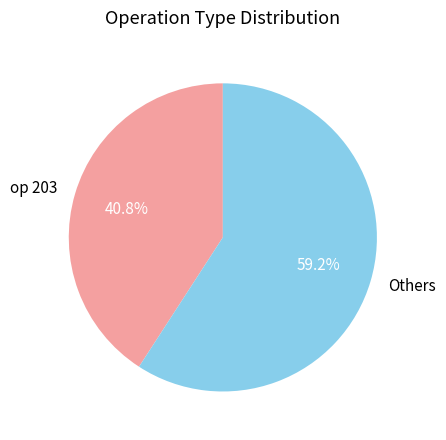

Which category has the biggest portion of the pie?

Others